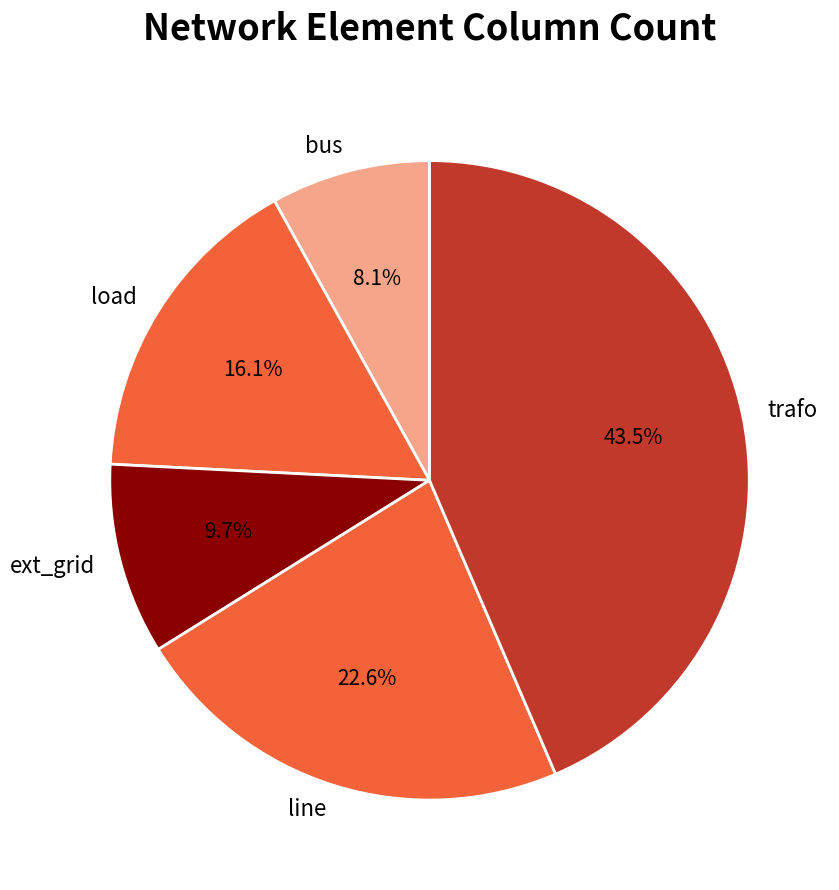

To the nearest percent, what is the average slice percentage?

20%